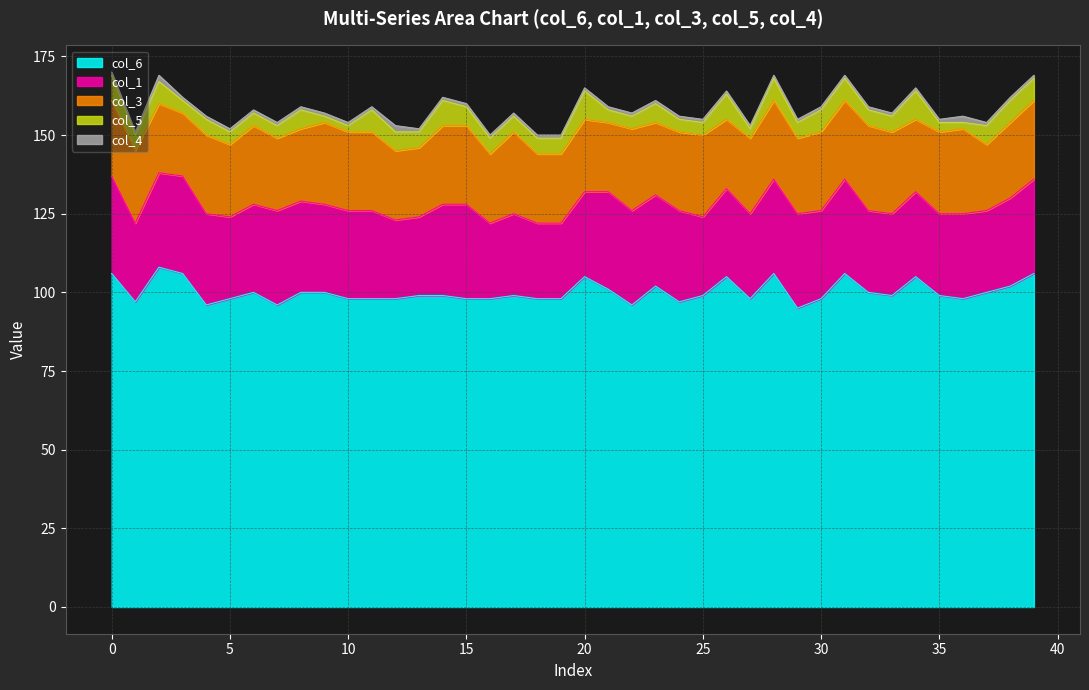

What is the maximum value for col_3?

27